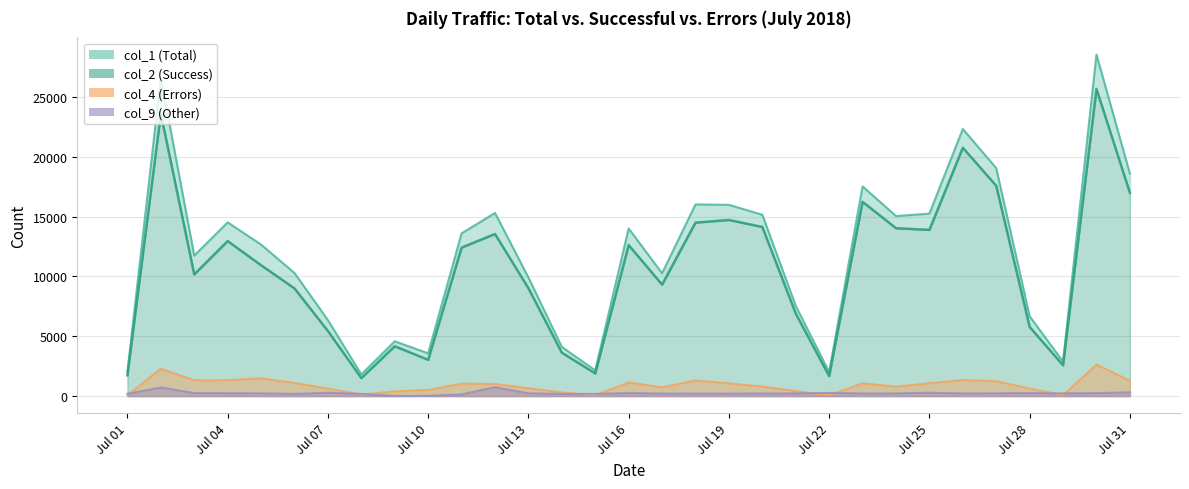

True or false: col_2 has more than 1 interior local peaks.

True